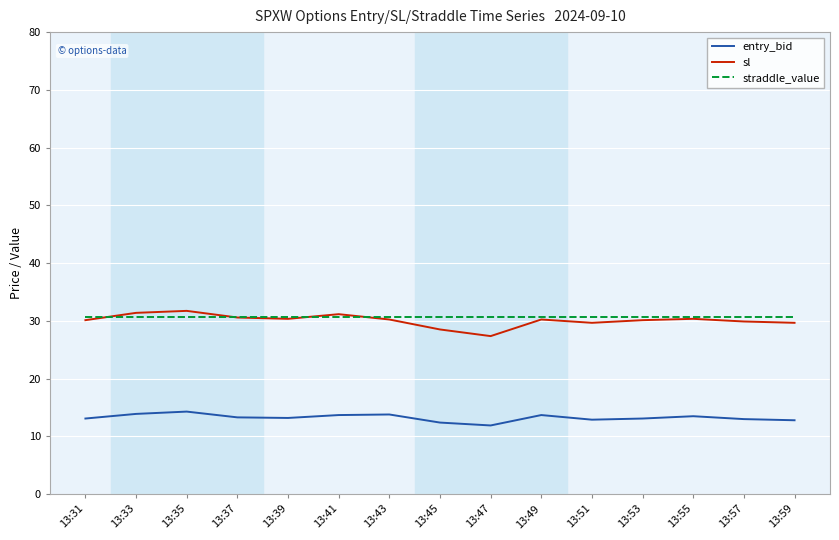

How many lines are shown in the chart?

3